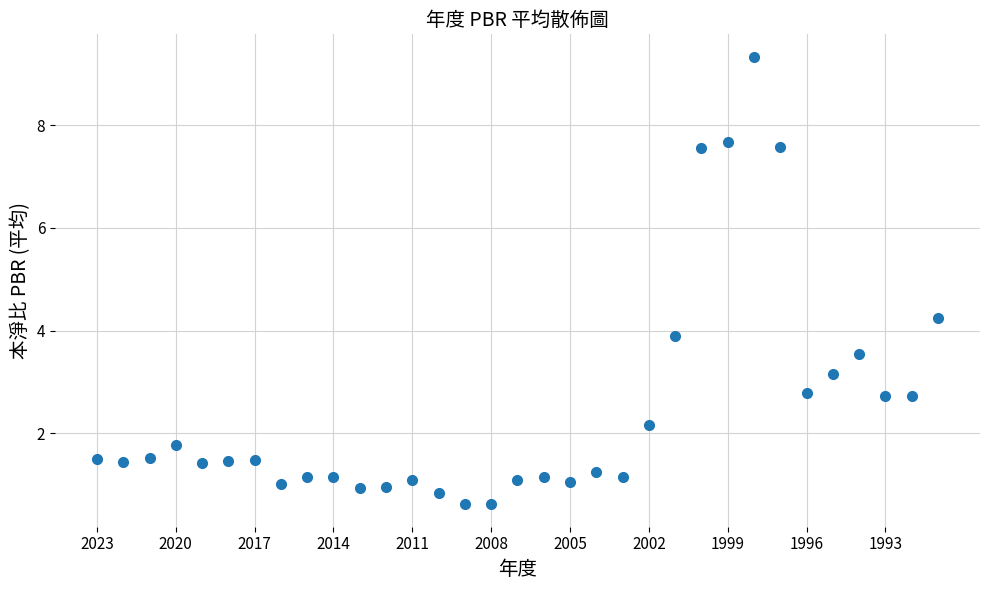

What is the range of Y values (max minus min)?

8.7